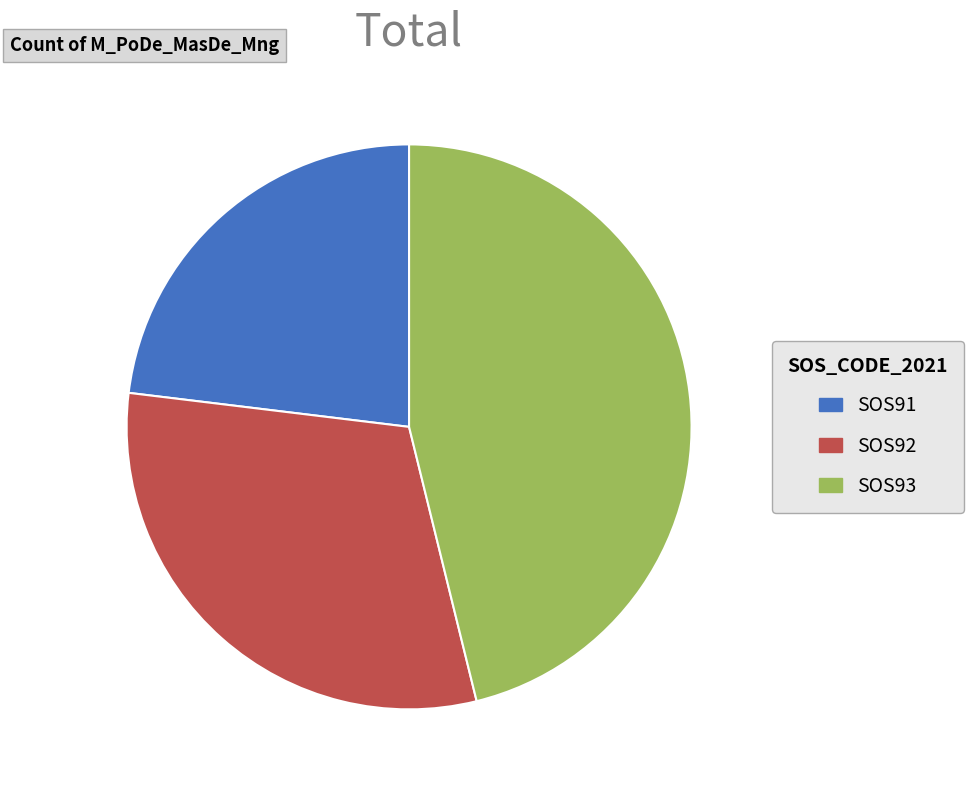

How many slices are in this pie chart?

3